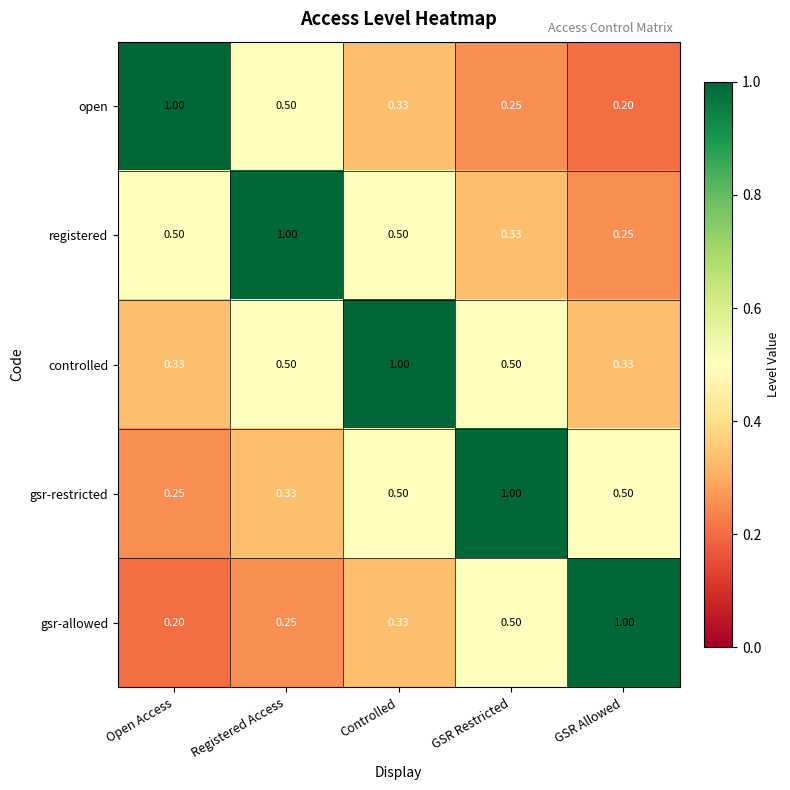

Which category has the lowest value in the open series?

GSR Allowed